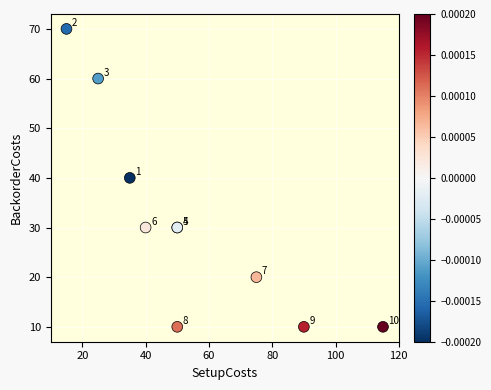

What Y value in the scatter plot is closest to 40?

40